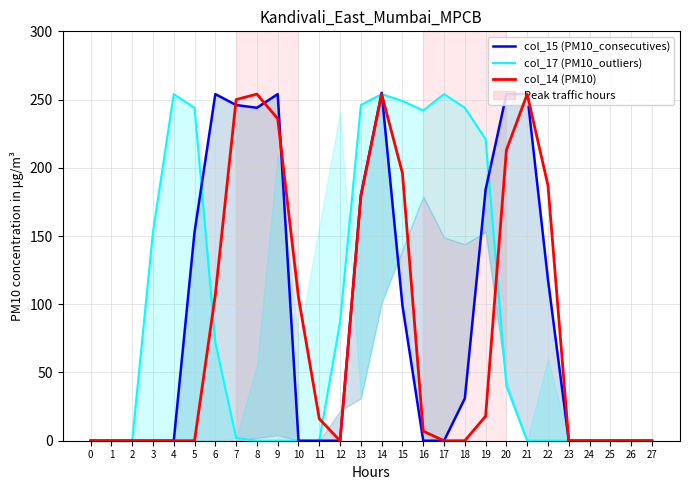

How many lines are shown in the chart?

3